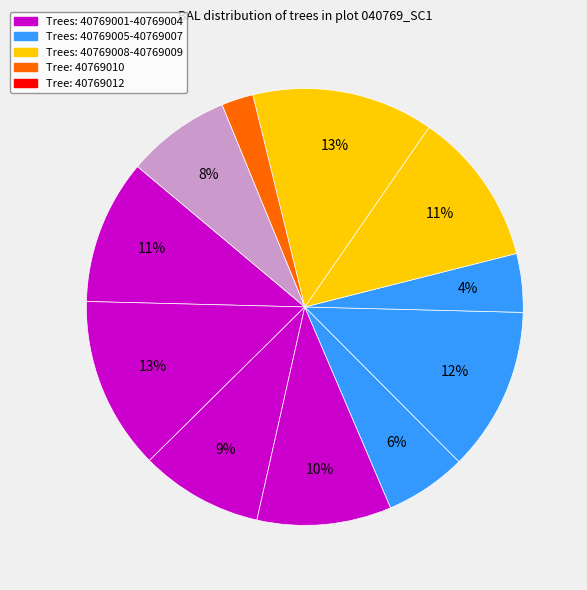

Which category has the biggest portion of the pie?

40769009